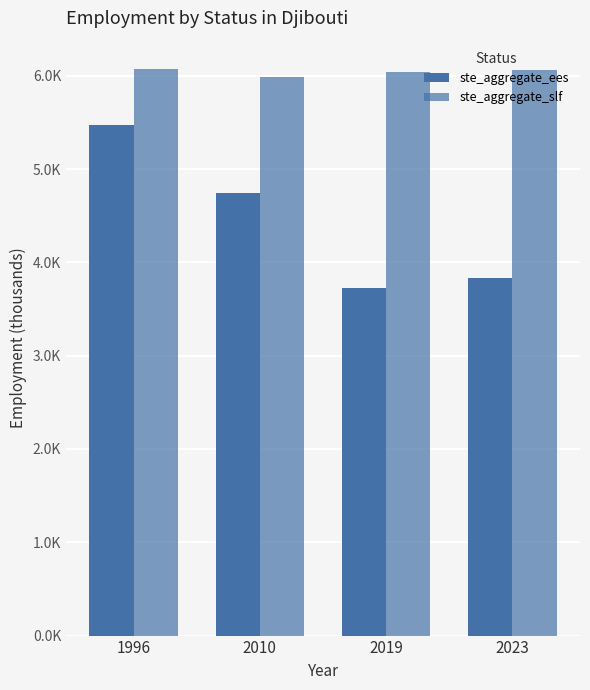

Are the bars horizontal?

No